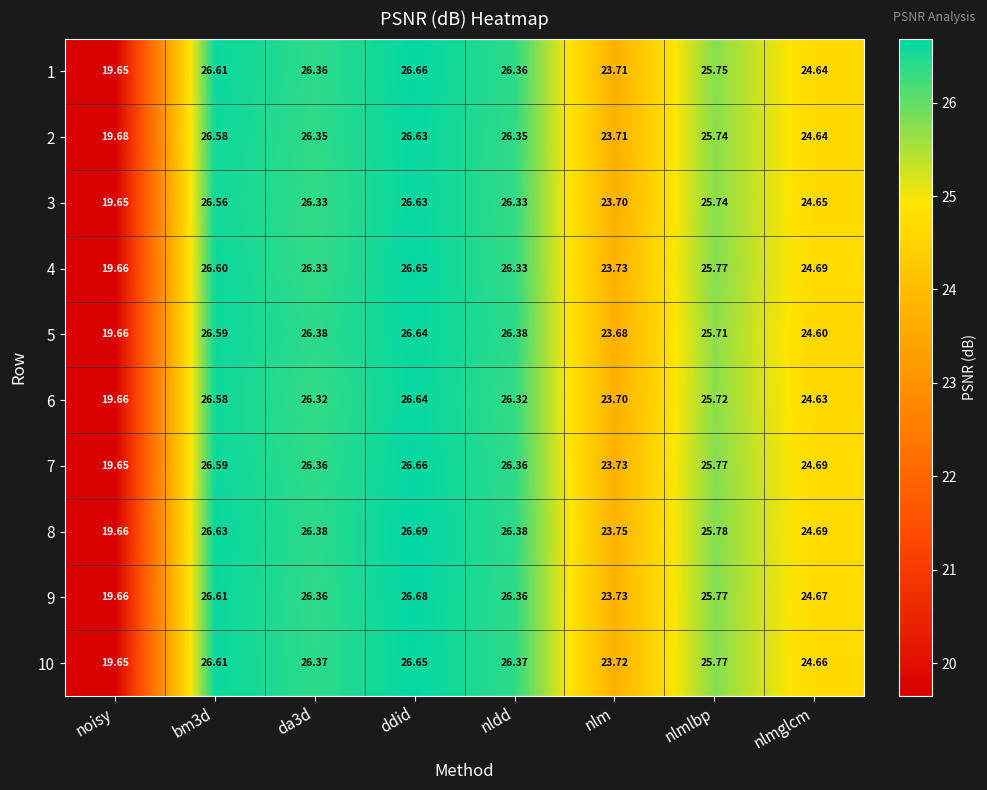

How many series are shown in this chart?

10